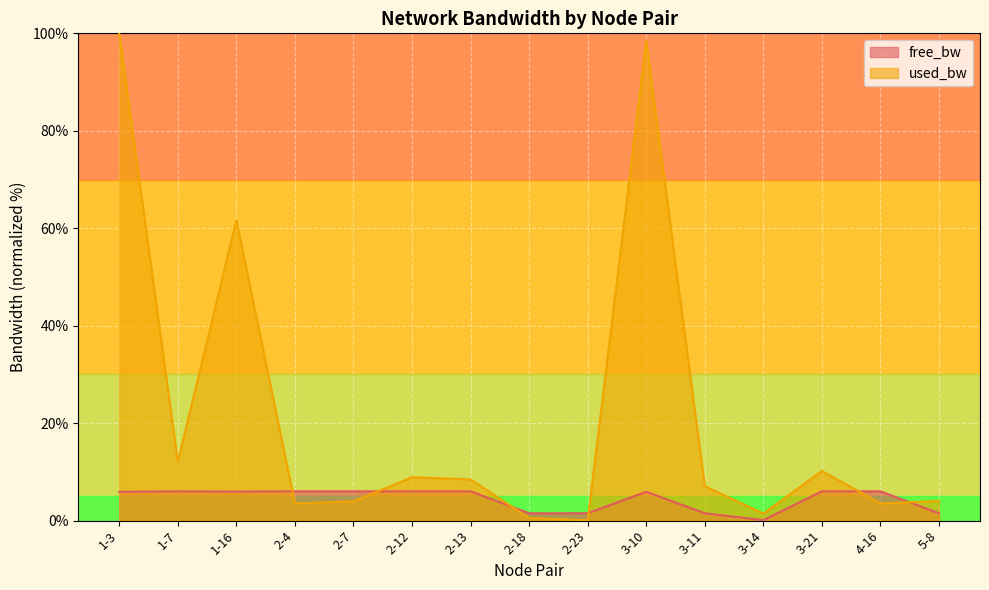

List the labels in order of free_bw value, smallest first.

3-14, 3-11, 5-8, 2-18, 2-23, 1-3, 3-10, 1-16, 1-7, 3-21, 2-12, 2-13, 2-7, 2-4, 4-16